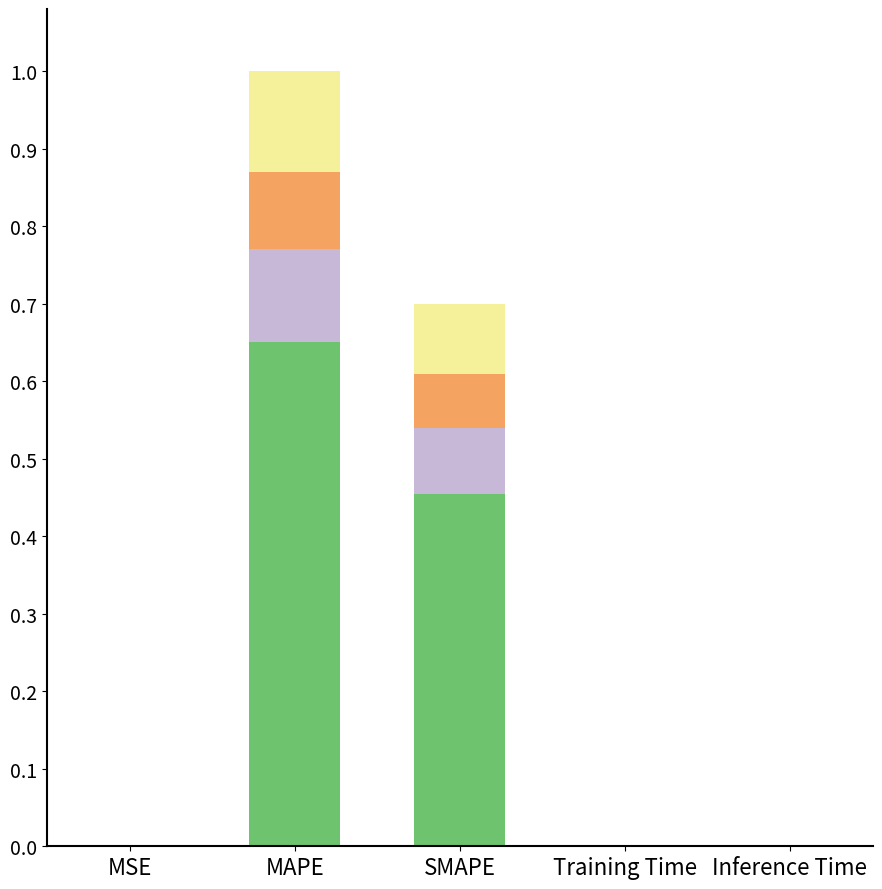

What is the total value across all series at MAPE?

1.0